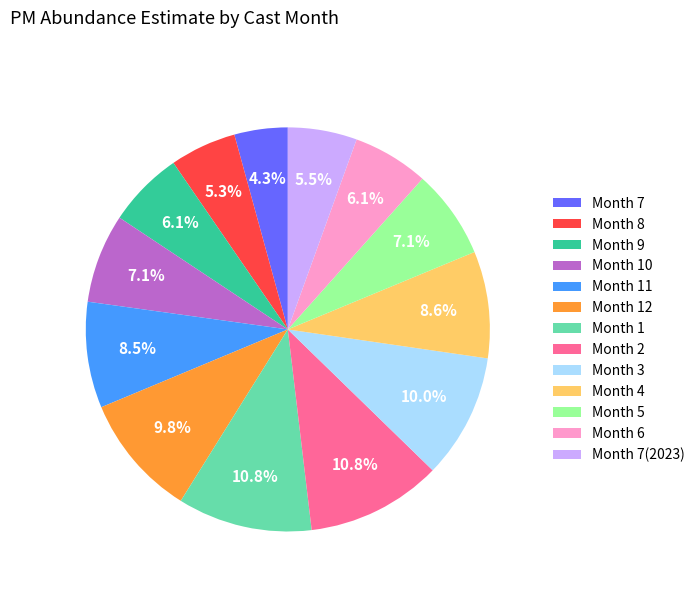

Which has a higher value, Month 1 or Month 7(2023)?

Month 1